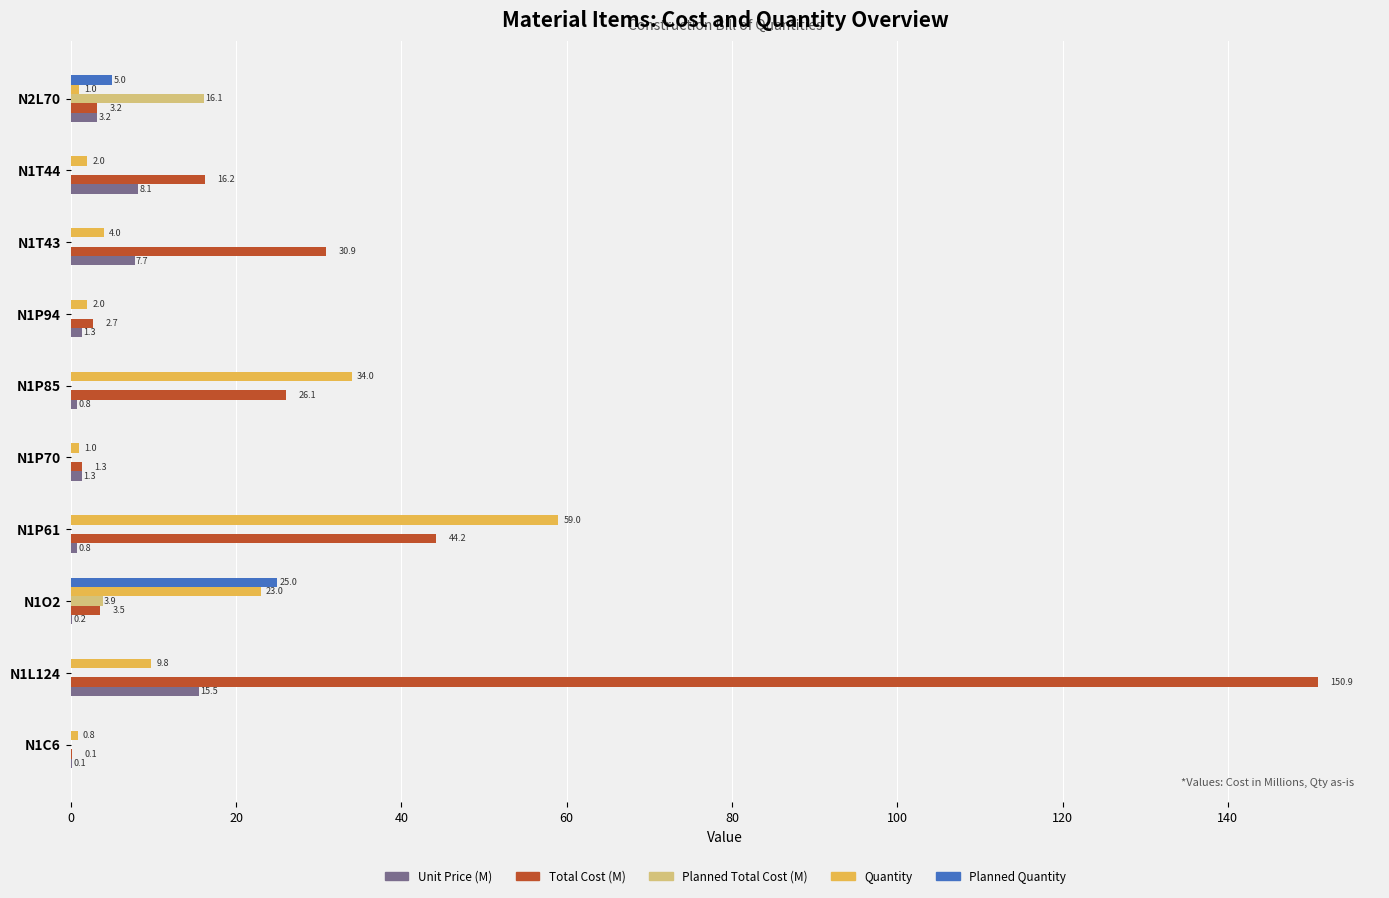

What is the highest value of the Planned Quantity series?

25.0